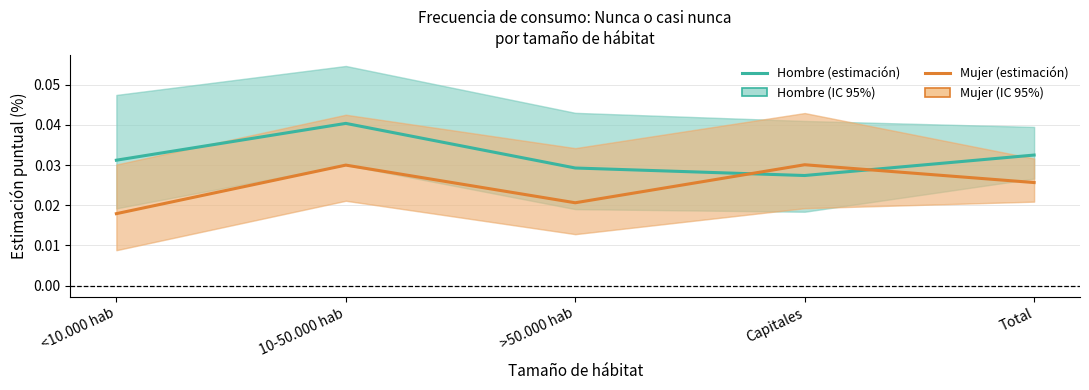

True or false: Mujer has a value of 0.0 at Total.

False